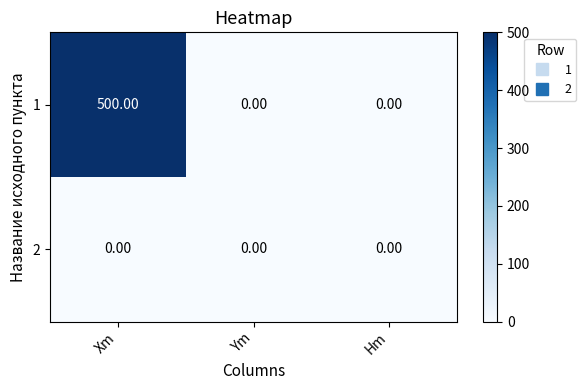

What is the difference between the highest and lowest values at Xm?

500